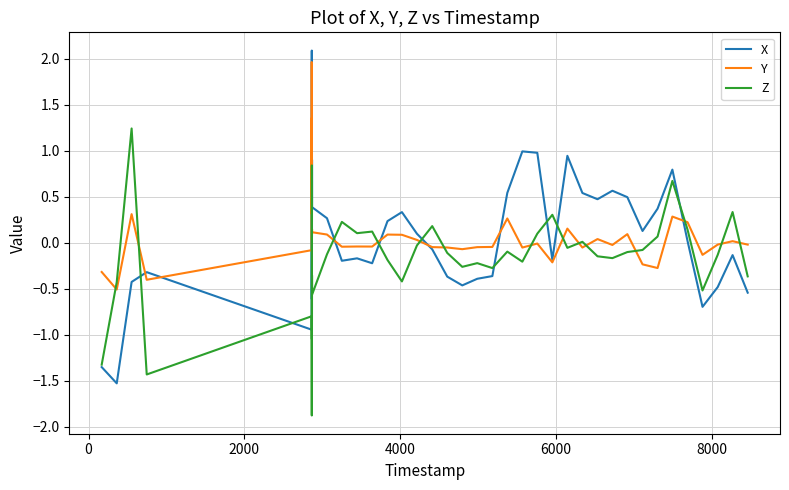

What are all the series names shown in the legend?

X, Y, Z